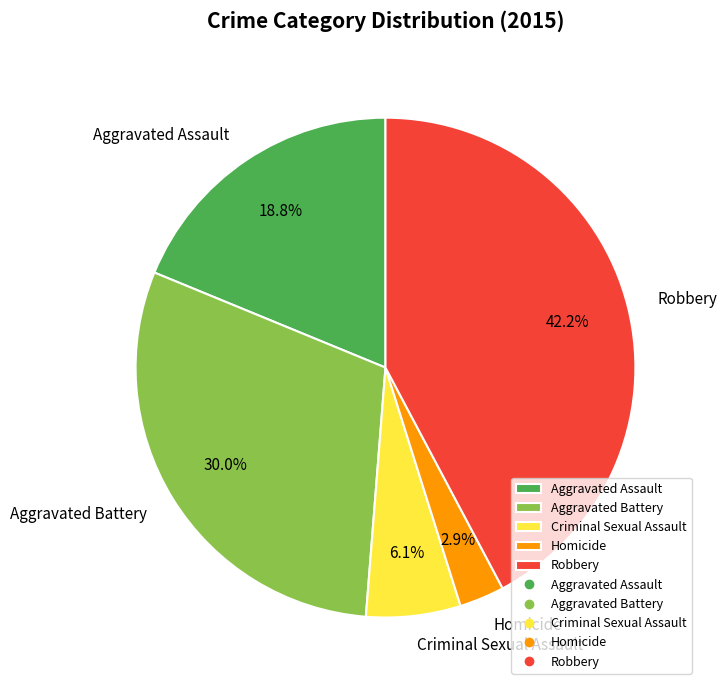

What is the total percentage of Aggravated Assault and Criminal Sexual Assault?

24.9%